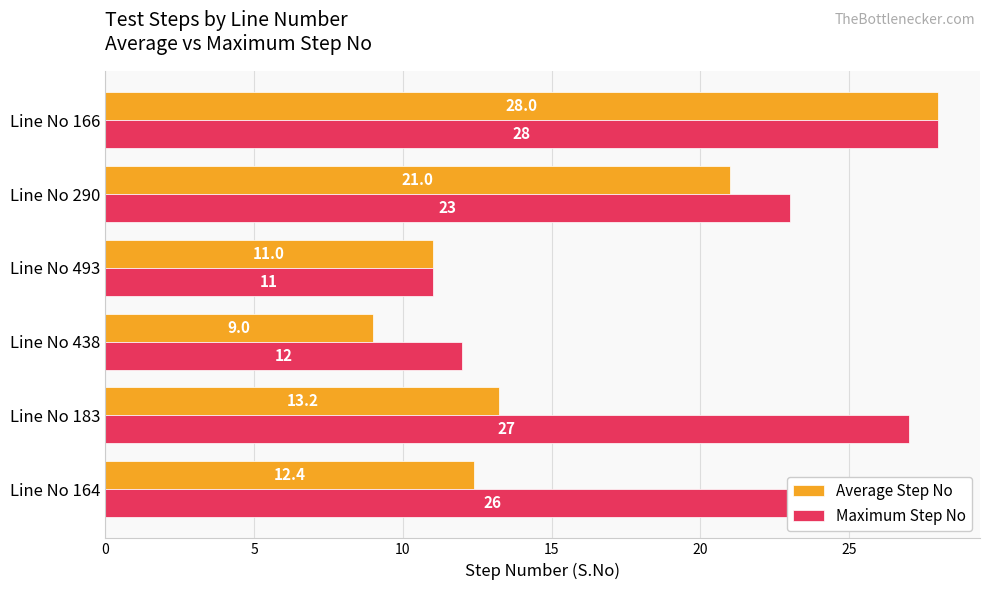

Rank the series at Line No 164 from highest to lowest value.

Maximum Step No, Average Step No